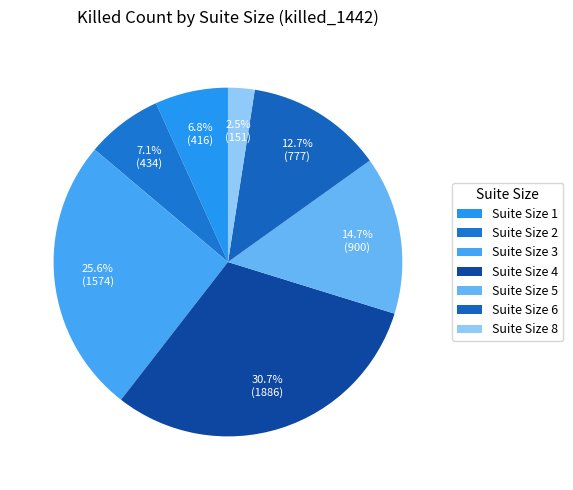

How many slices are in this pie chart?

7